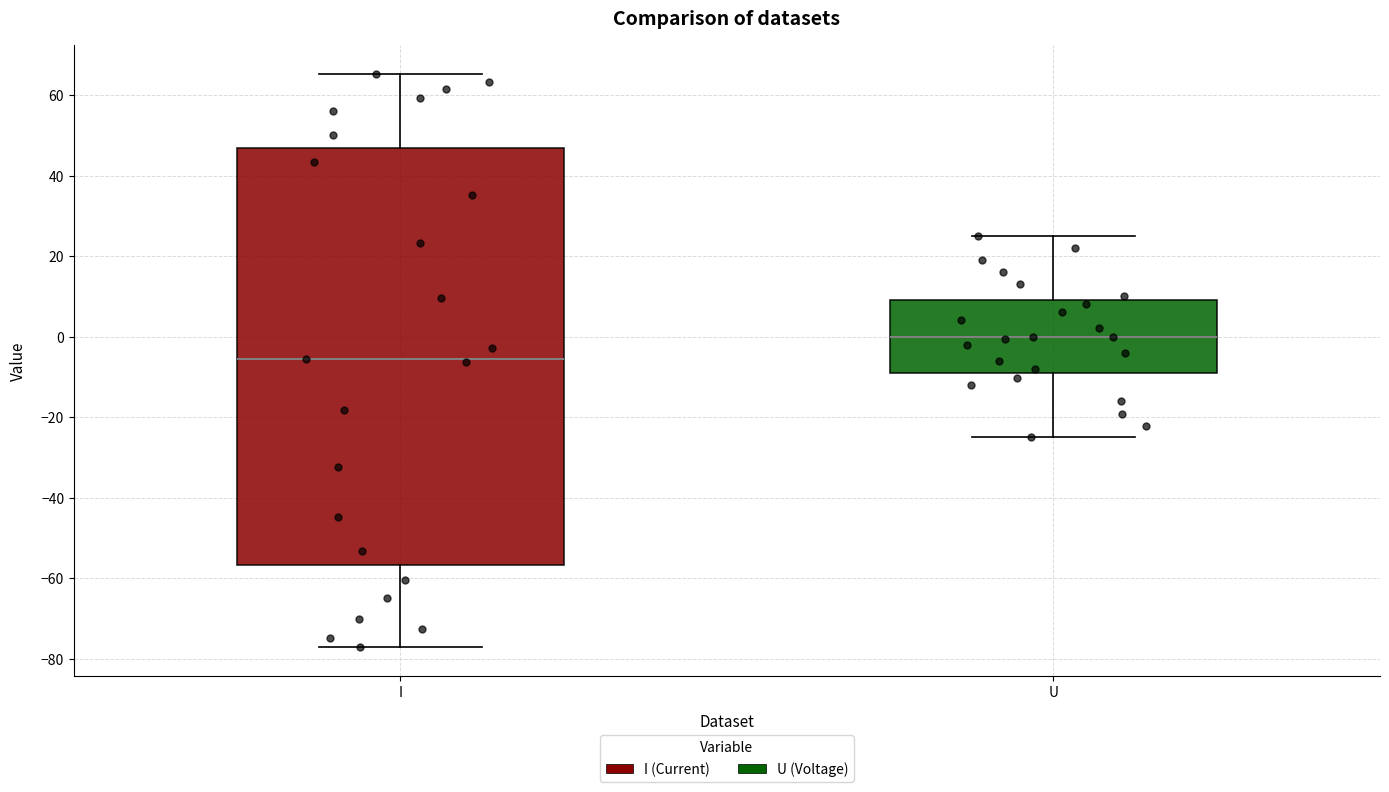

Which box is the tallest, from its lower edge to its upper edge?

I